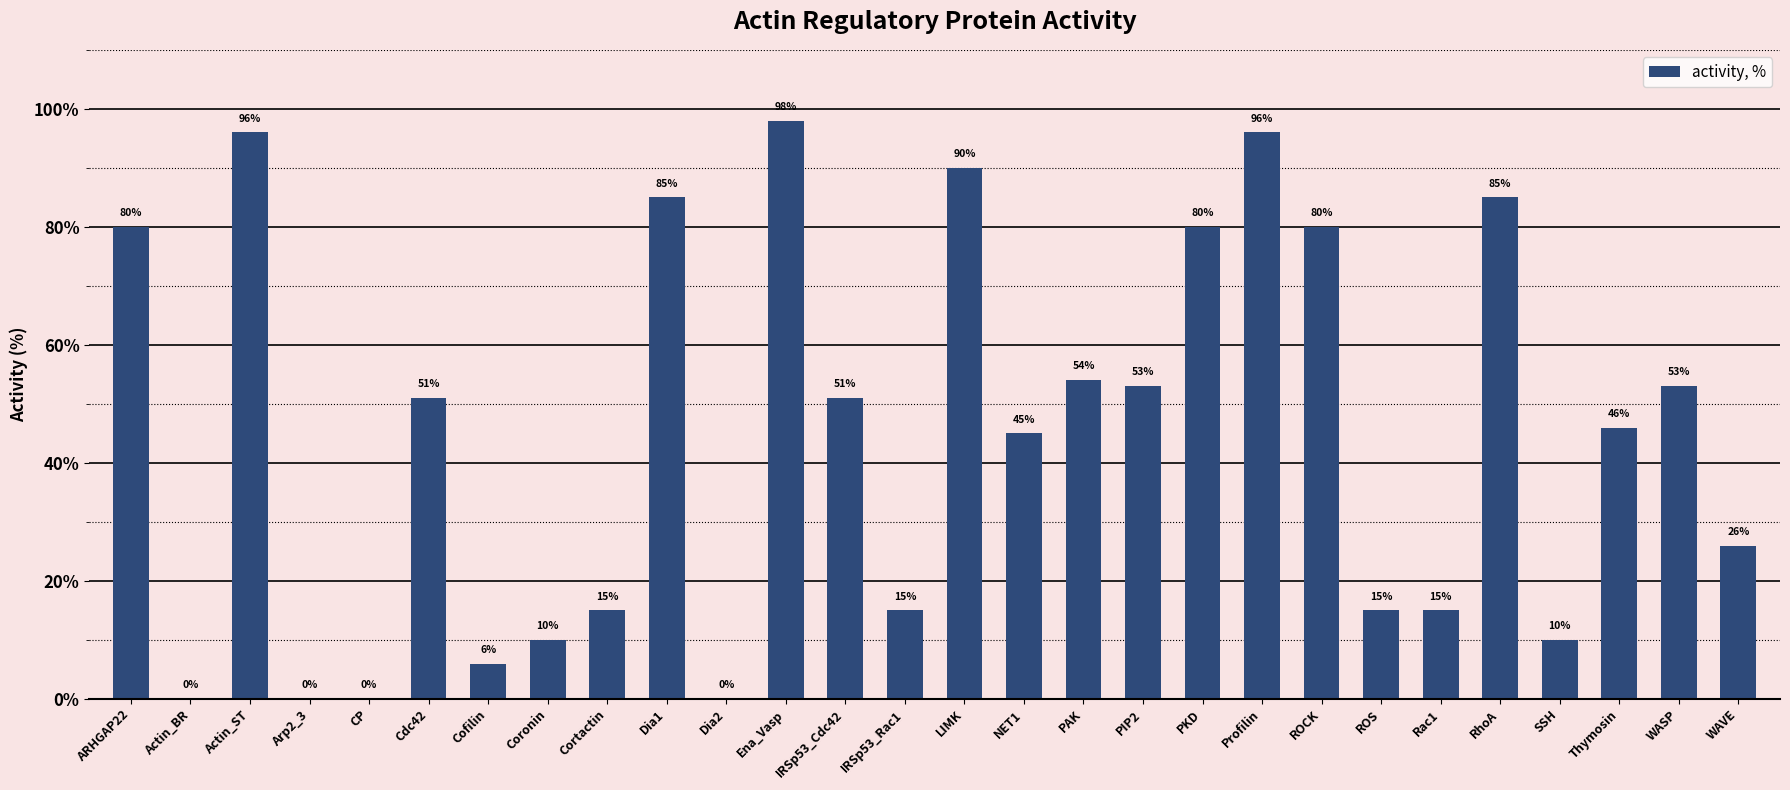

True or false: the data shows 0 at Arp2_3.

True